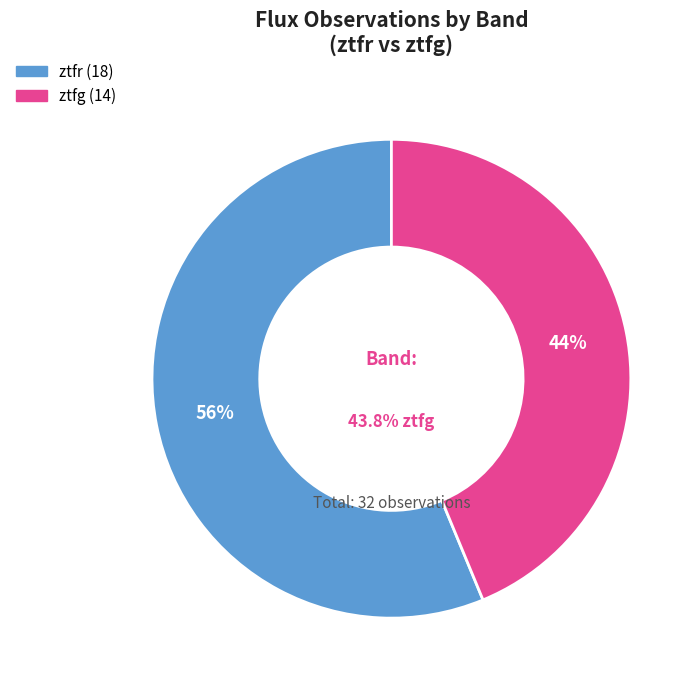

How many segments does this pie chart have?

2